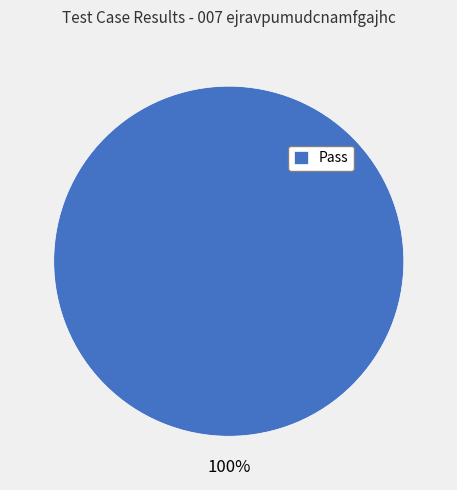

What is the majority slice?

Pass